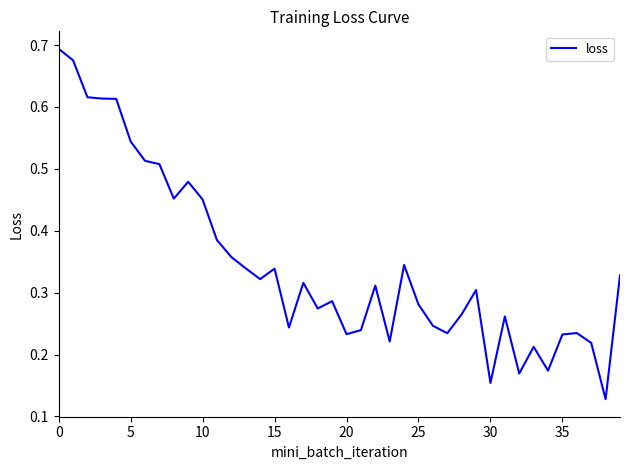

How many points are higher than both their immediate neighbors (excluding endpoints)?

10